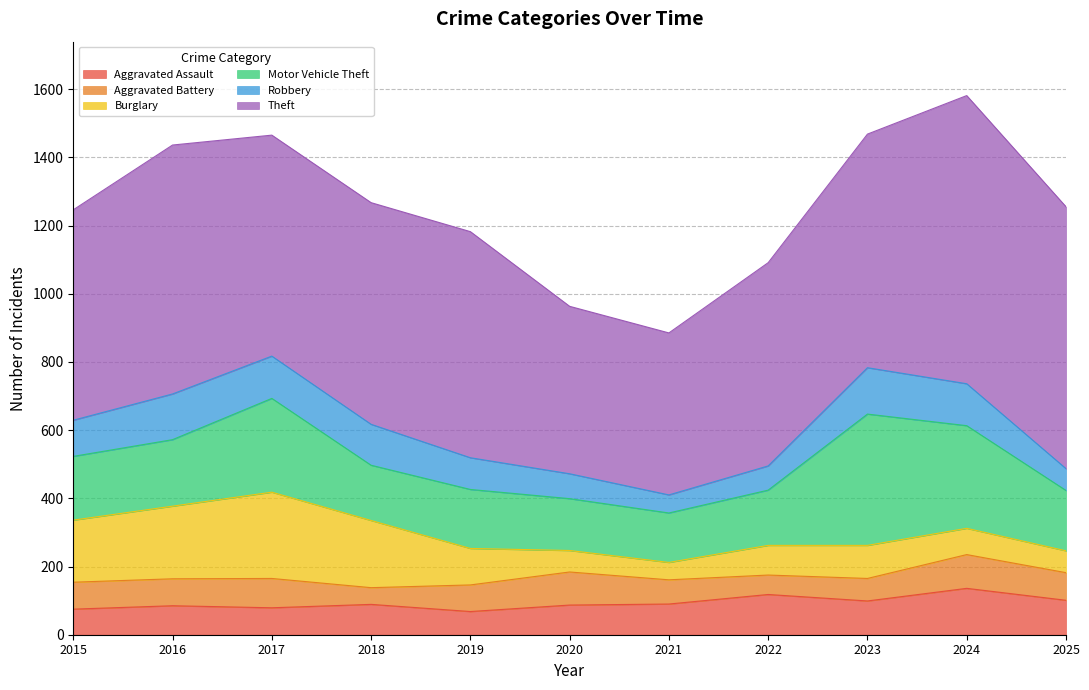

Where is Theft nearest to the value 660?

2019